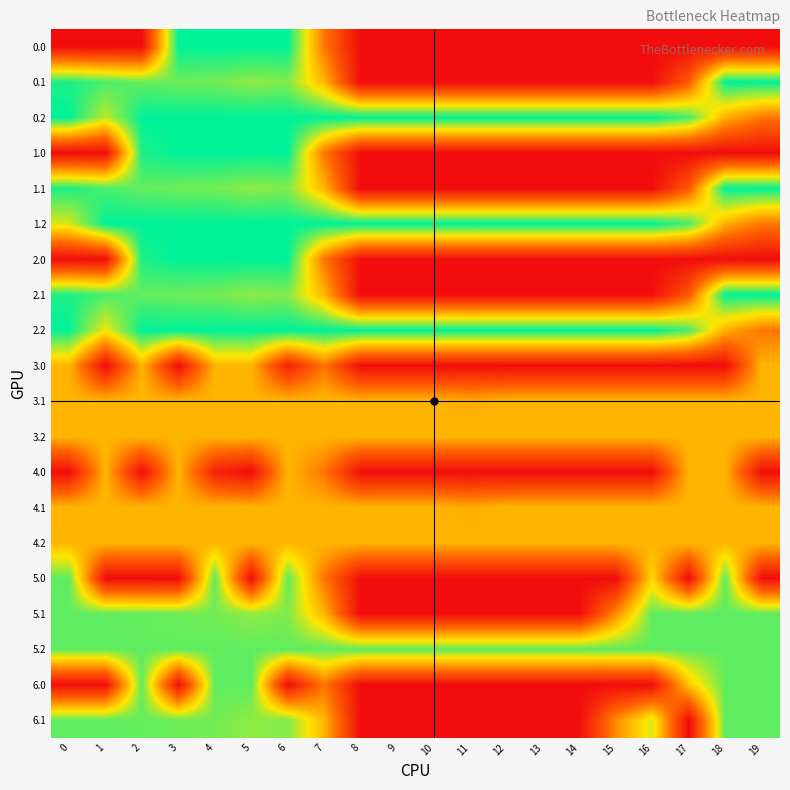

How many distinct data groups are displayed?

20